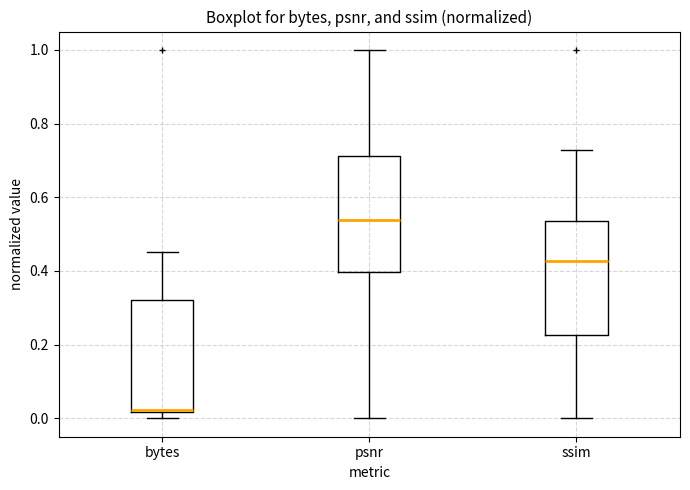

Reading left to right, transcribe this box plot: for each box, give where its median line is, the range the box spans, and where its two whiskers end, as read against the y-axis. The values are not printed on the chart, so give them approximately, as read against the axis.

bytes: median 0.02, box 0.02 to 0.32, whiskers 0.00 to 0.46
psnr: median 0.54, box 0.40 to 0.72, whiskers 0.00 to 1.00
ssim: median 0.42, box 0.22 to 0.54, whiskers 0.00 to 0.72